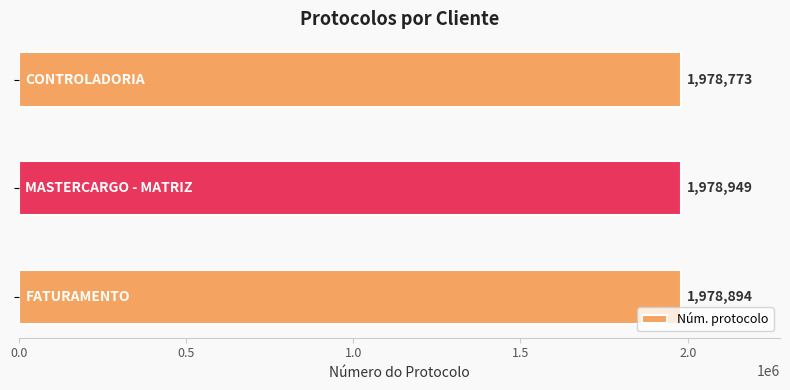

Reading top to bottom, list all the values displayed in this chart.

1978773	1978949	1978894